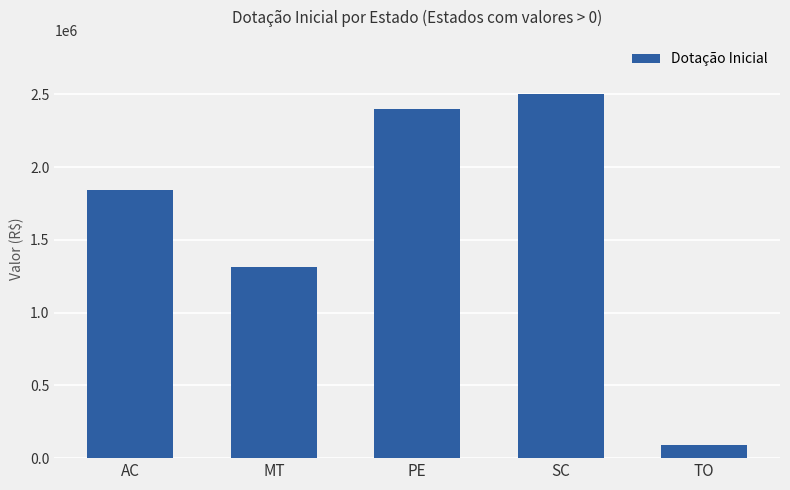

Reading right to left, transcribe all the data shown in this chart.

TO=93000	SC=2500000	PE=2400000	MT=1312800	AC=1840000